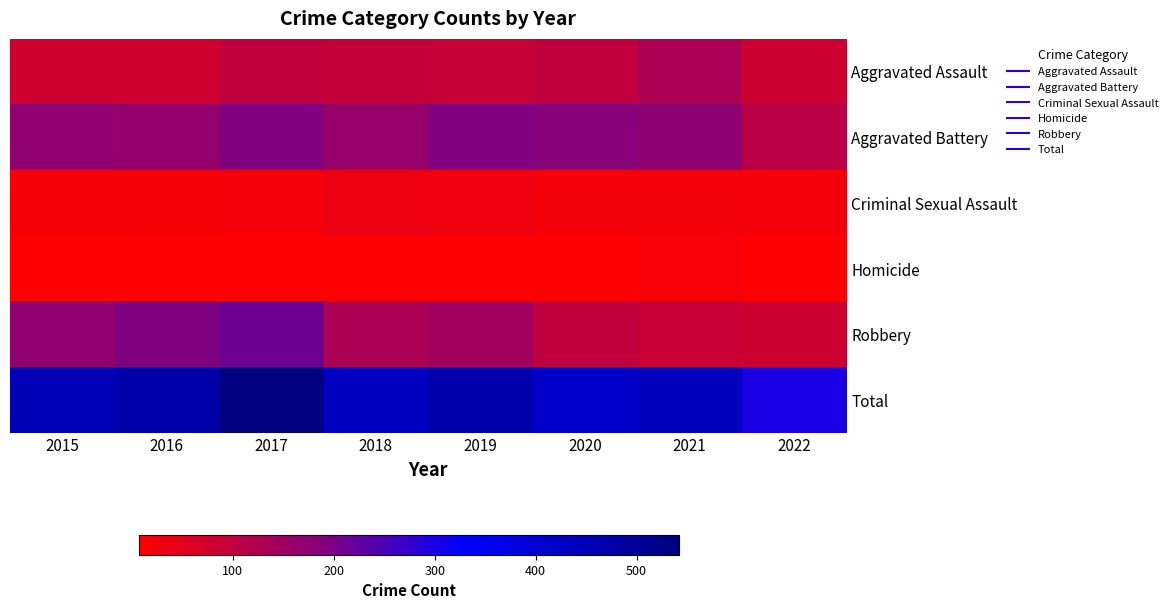

Reading left to right, transcribe all the data shown in this chart.

Aggravated Assault: 2015=79	2016=79	2017=99	2018=93	2019=91	2020=99	2021=131	2022=81
Aggravated Battery: 2015=169	2016=164	2017=194	2018=160	2019=193	2020=186	2021=175	2022=109
Criminal Sexual Assault: 2015=21	2016=20	2017=23	2018=33	2019=31	2020=24	2021=25	2022=22
Homicide: 2015=7	2016=10	2017=13	2018=12	2019=8	2020=9	2021=19	2022=8
Robbery: 2015=172	2016=196	2017=213	2018=132	2019=143	2020=101	2021=88	2022=81
Total: 2015=448	2016=469	2017=542	2018=430	2019=466	2020=419	2021=438	2022=301